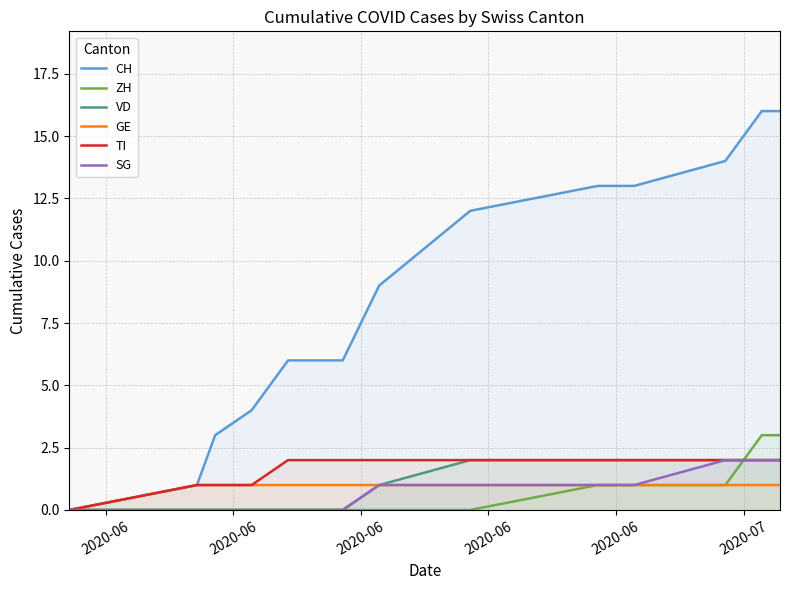

True or false: CH and ZH intersect in this chart.

False